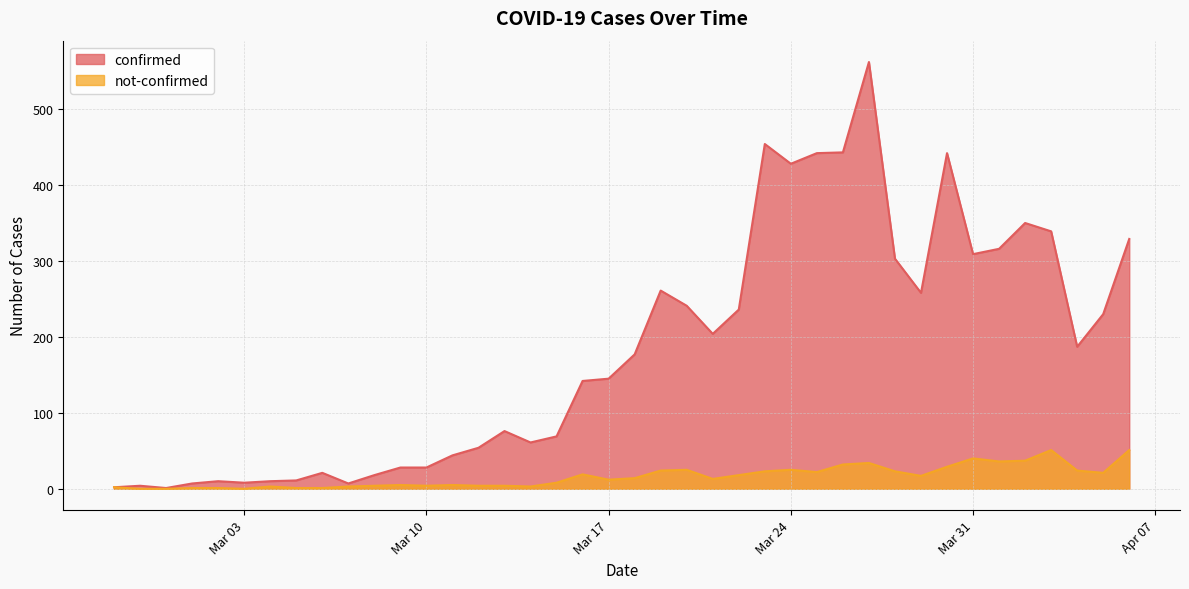

List the series in order of their peak value, highest first.

confirmed, not-confirmed